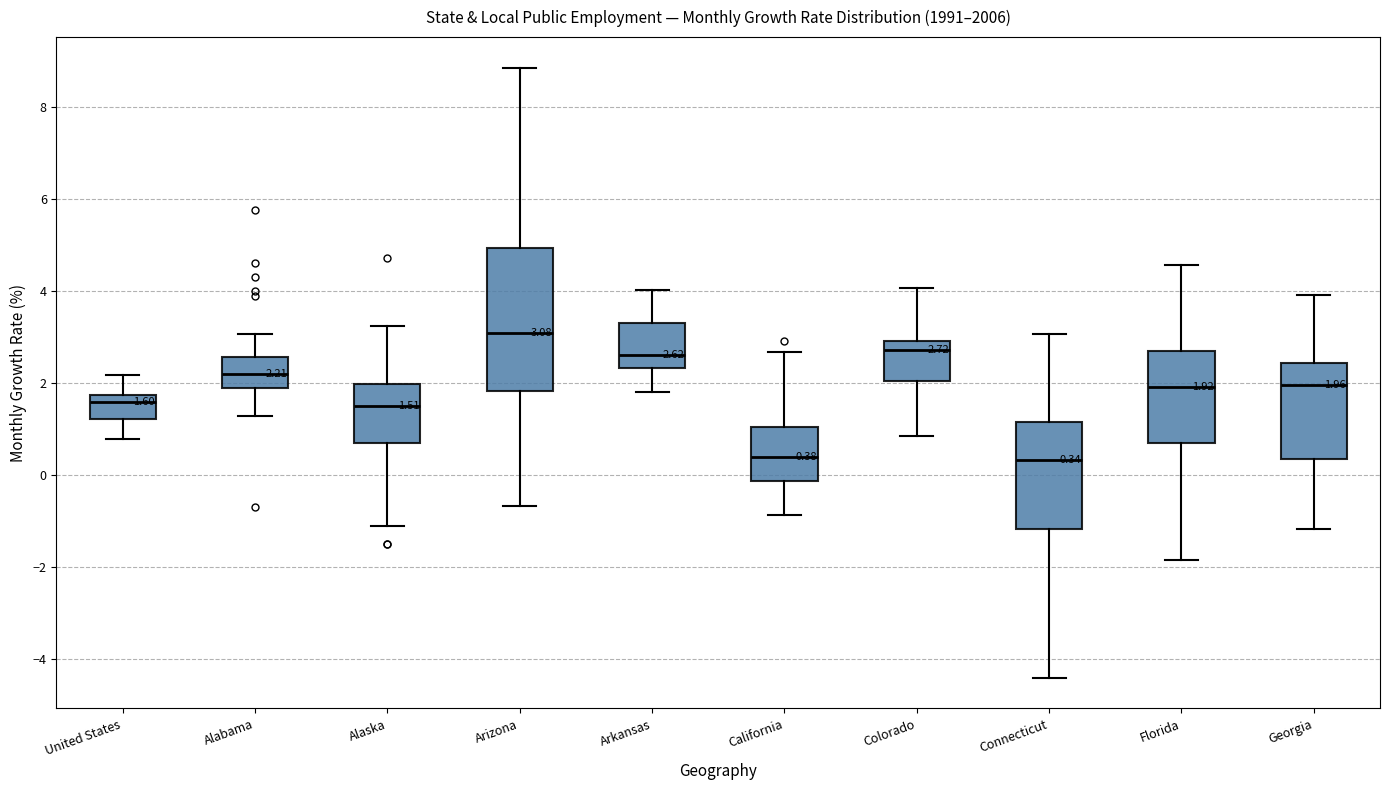

Comparing the boxes themselves (not the whiskers), which one is the tallest?

Arizona